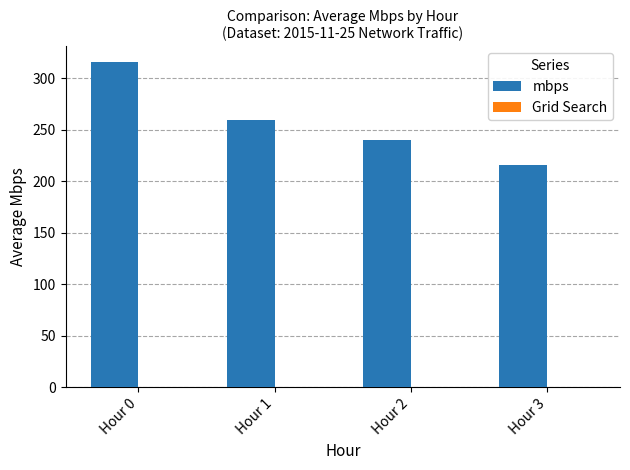

What is the value of the 1st bar from the left?

315.3